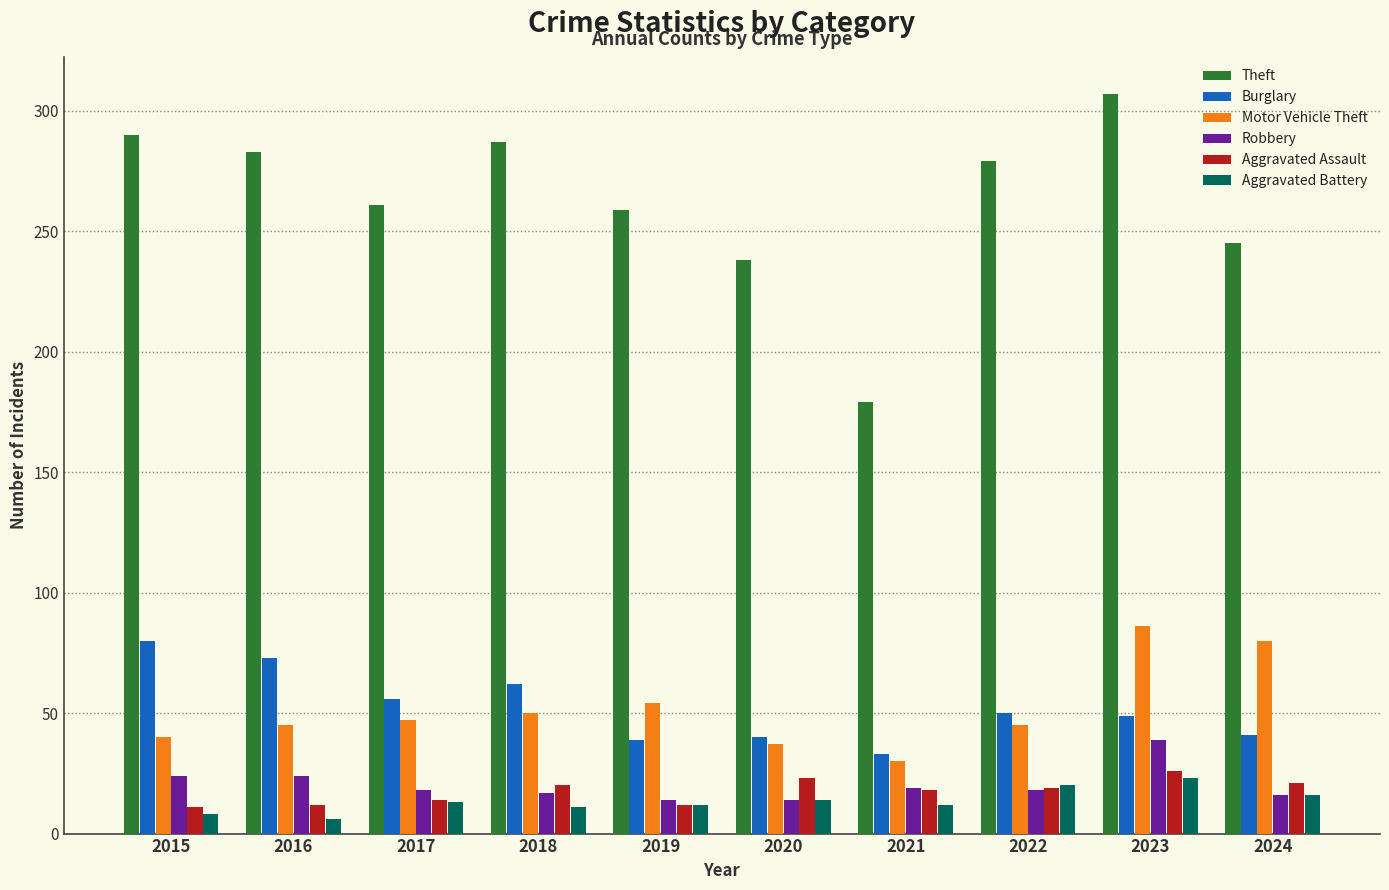

At how many categories does at least one series exceed 149?

10